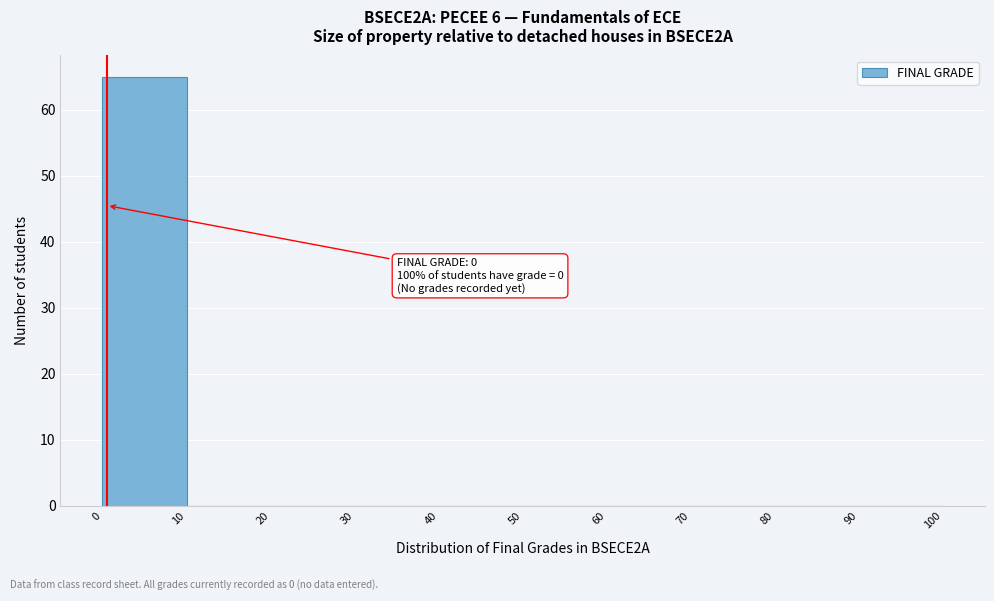

Over which range of the x-axis is the bar tallest?

0 to 10